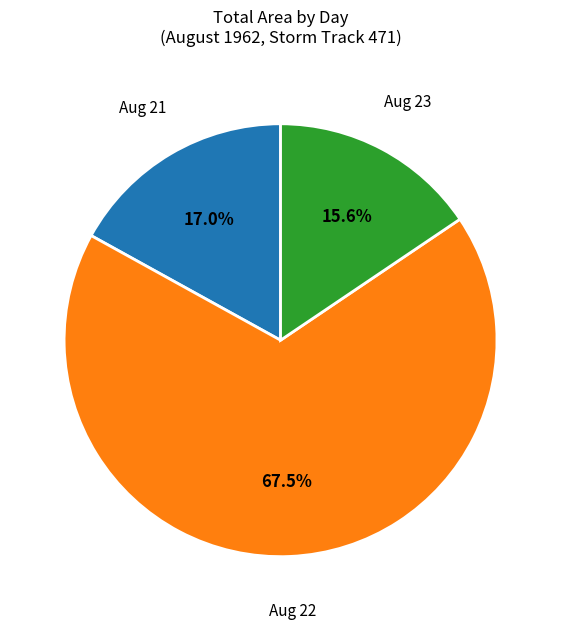

Is there a majority slice in this chart?

Yes